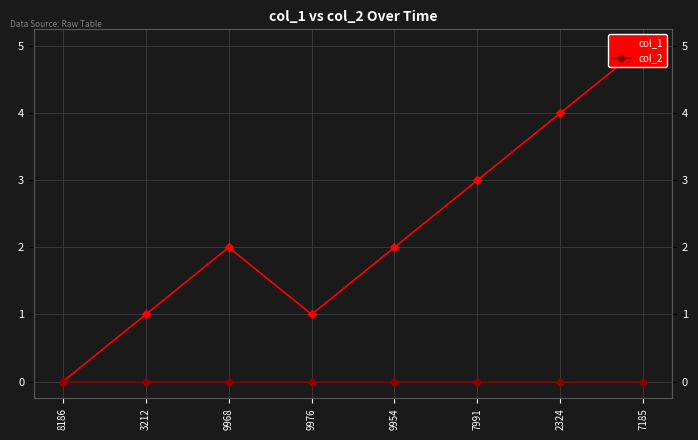

What position from the right is 2324?

2